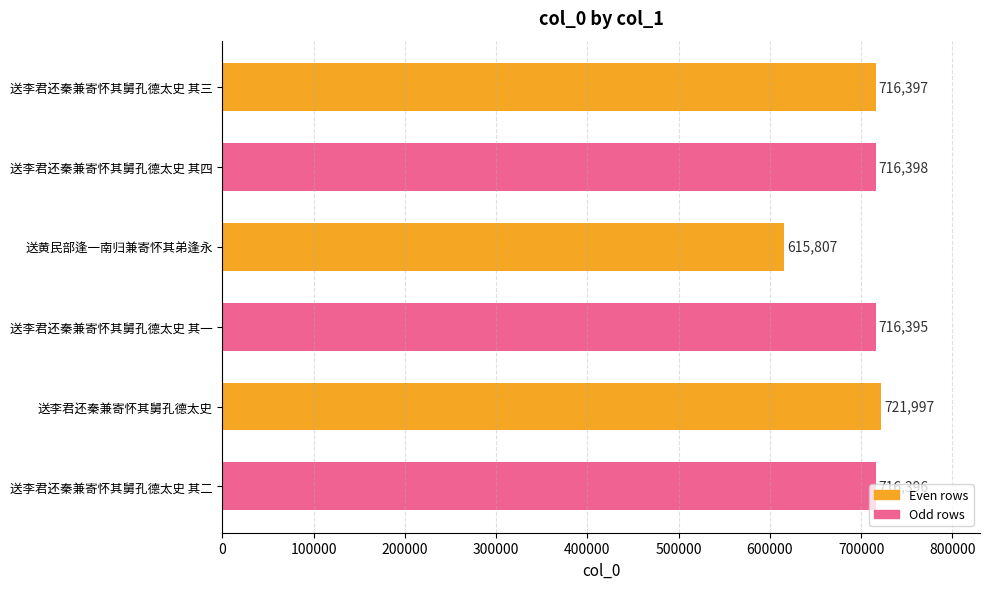

How many bars are there in total?

6